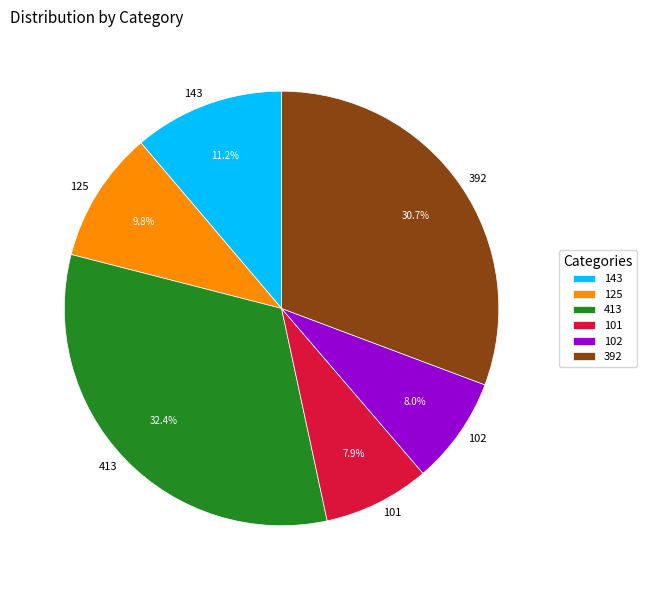

The 143 slice represents 11% of the pie. True or false?

True